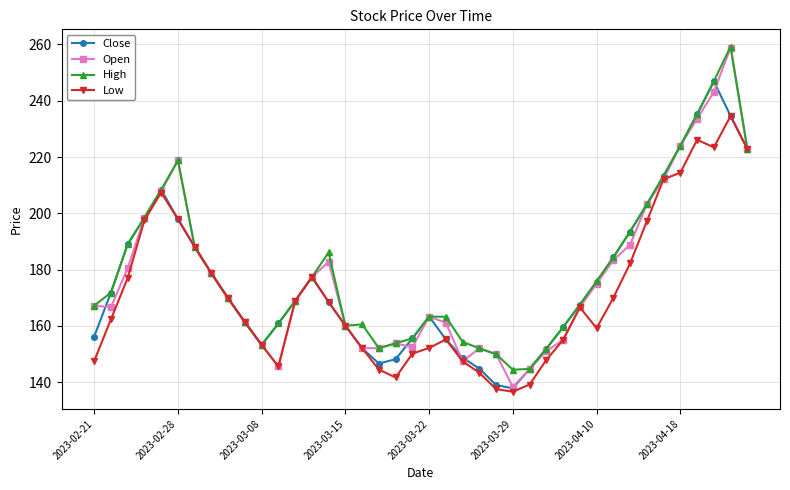

How many values in the Low series are below 166?

20